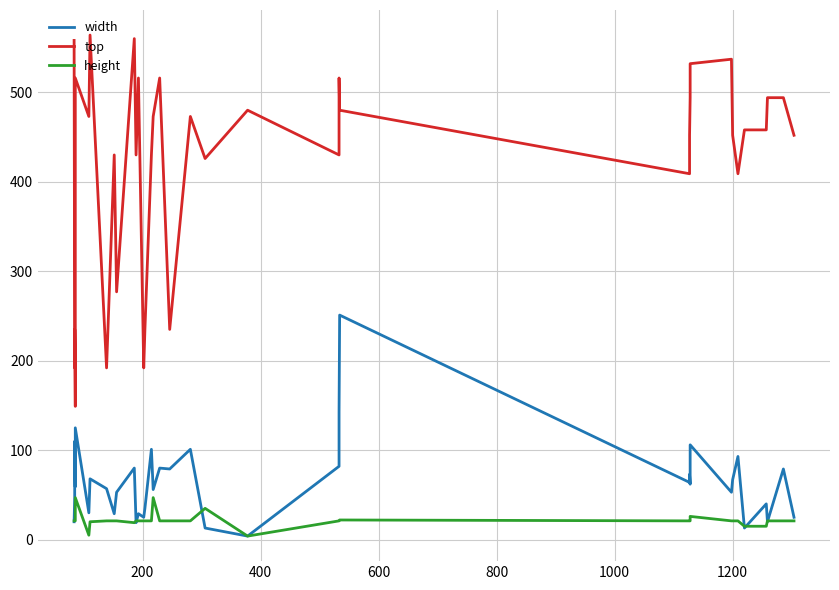

In width, how many points are lower than both neighbors (excluding endpoints)?

13